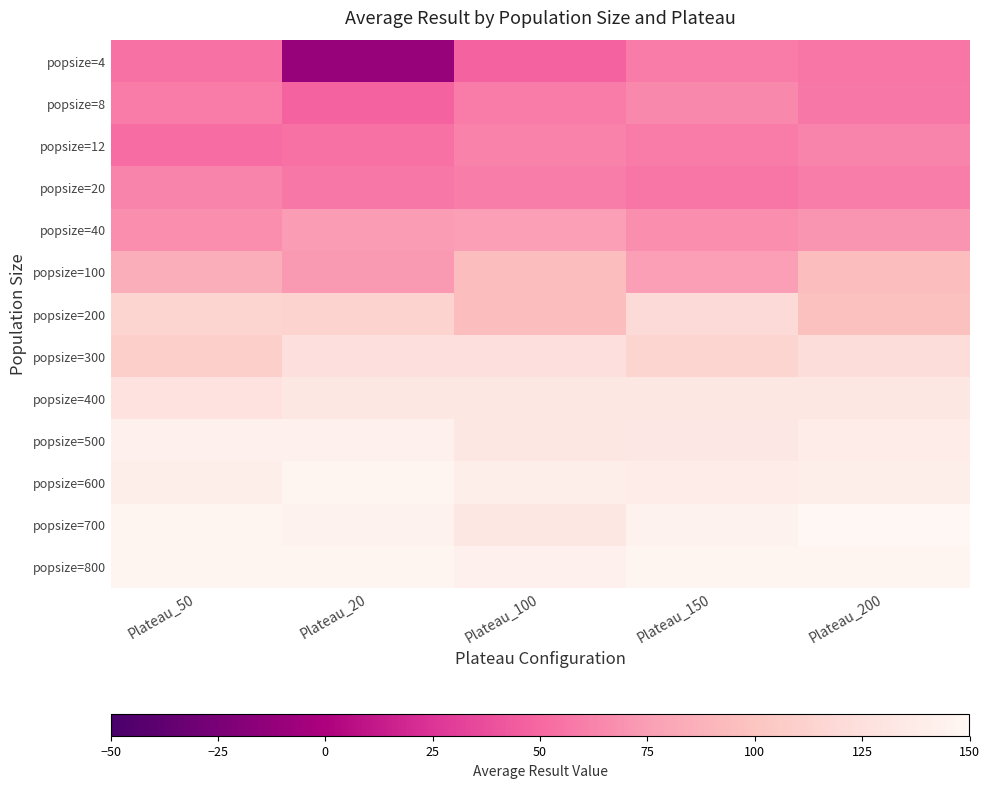

At Plateau_50, list the series in order from largest to smallest.

popsize=700, popsize=800, popsize=500, popsize=600, popsize=400, popsize=200, popsize=300, popsize=100, popsize=40, popsize=20, popsize=8, popsize=4, popsize=12